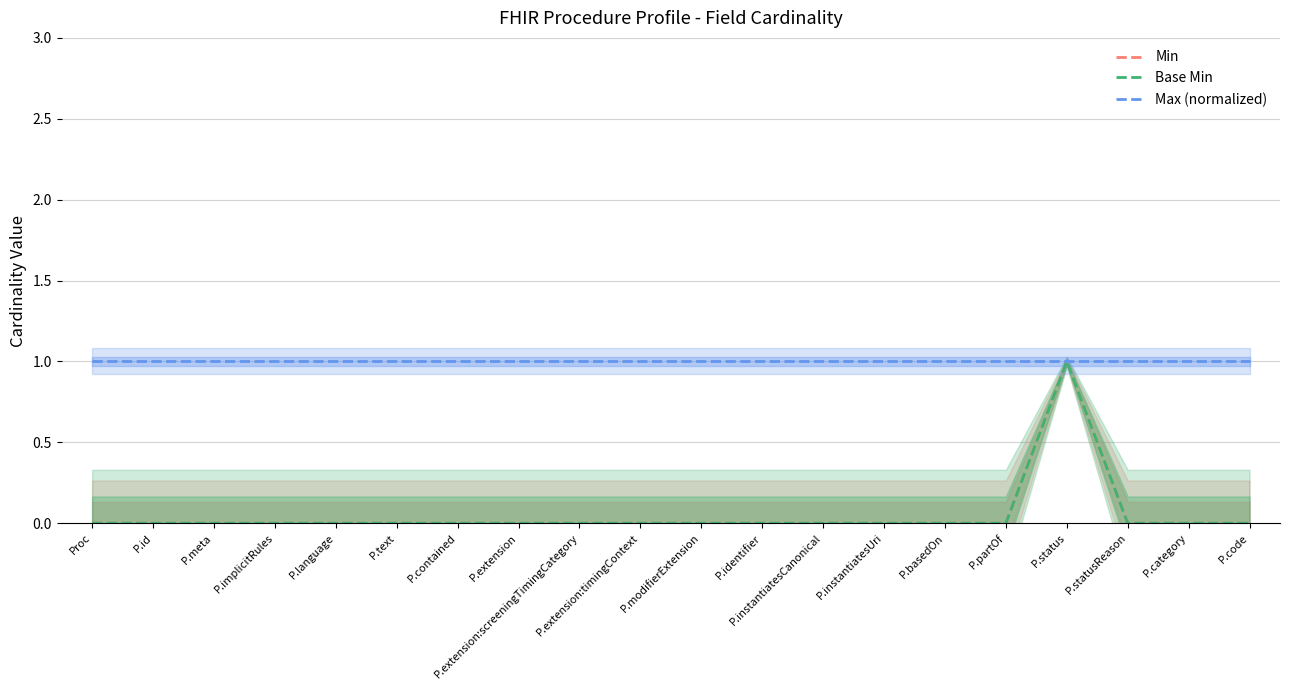

True or false: Min and Base Min cross at least once.

False